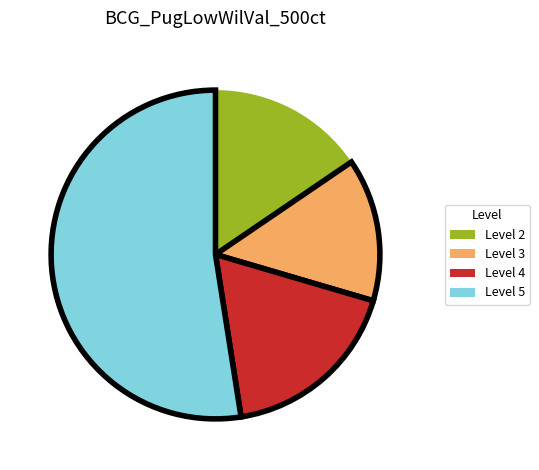

Does any single category account for the majority?

Yes